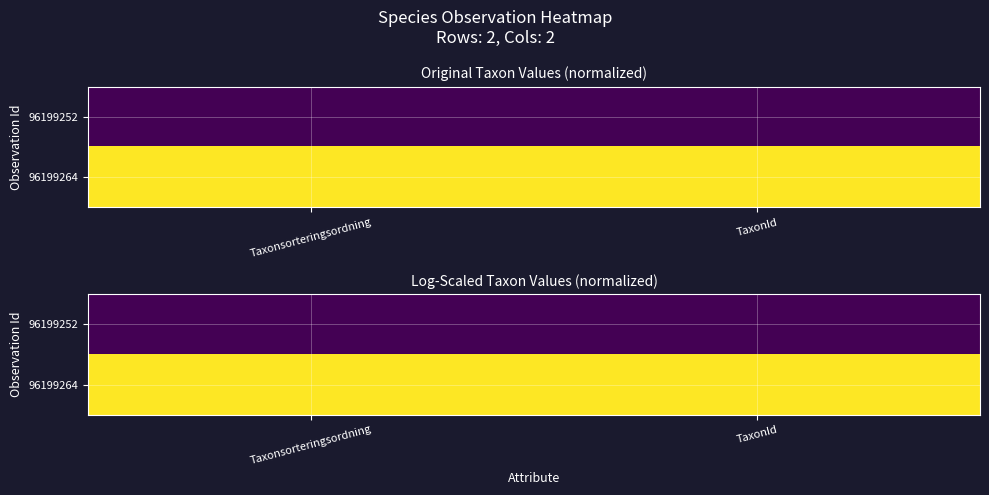

Where is 96199264 nearest to the value 1?

Taxonsorteringsordning